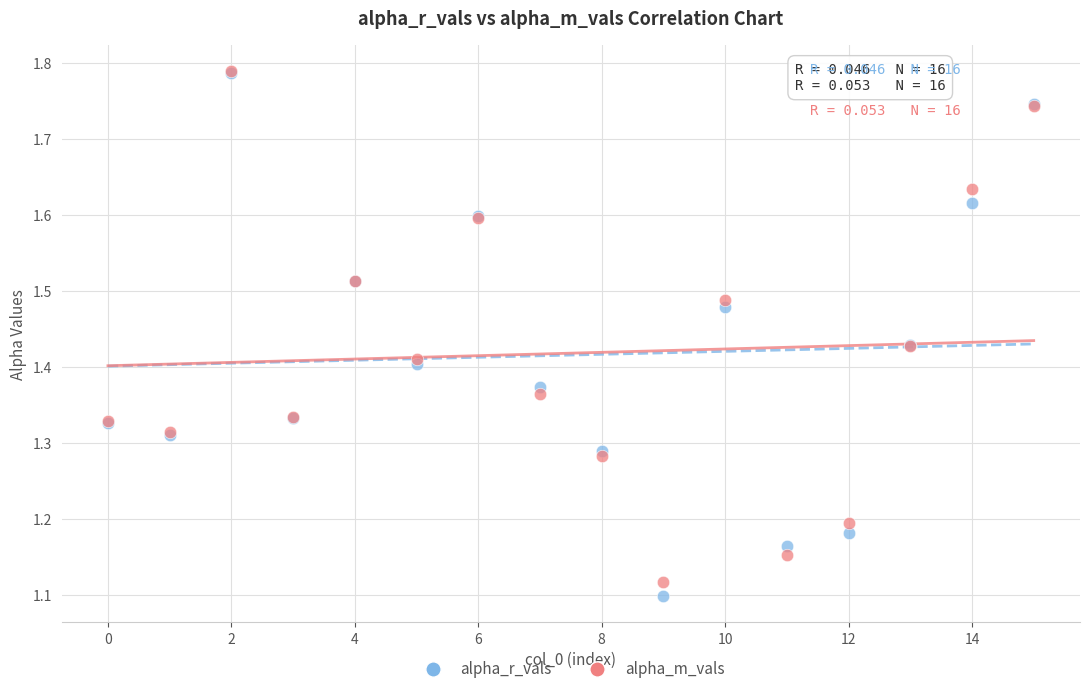

Which series reaches the minimum Y coordinate?

alpha_r_vals